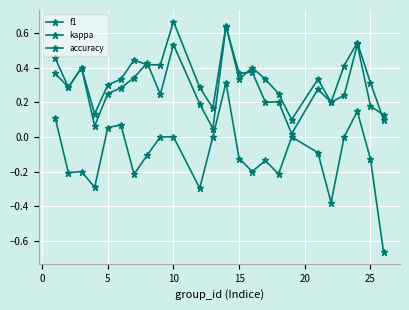

How many times do accuracy and f1 cross each other?

5